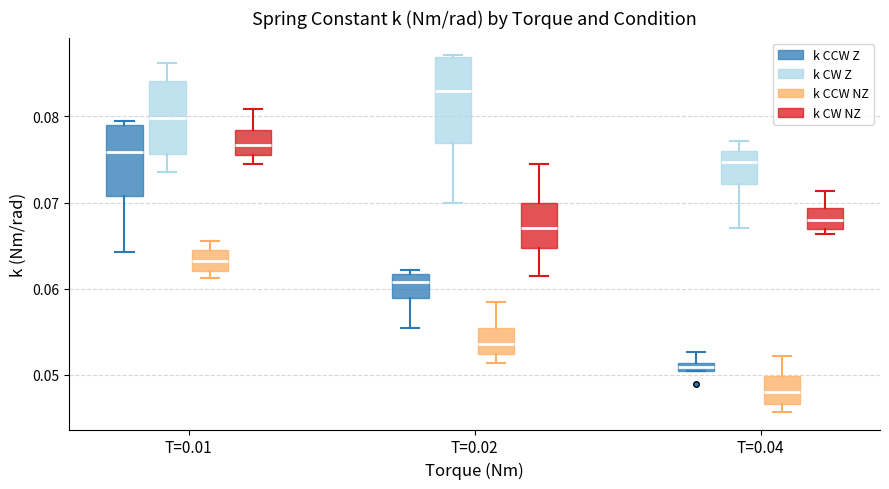

Which box has the lowest median line?

T=0.04 (k CCW NZ)